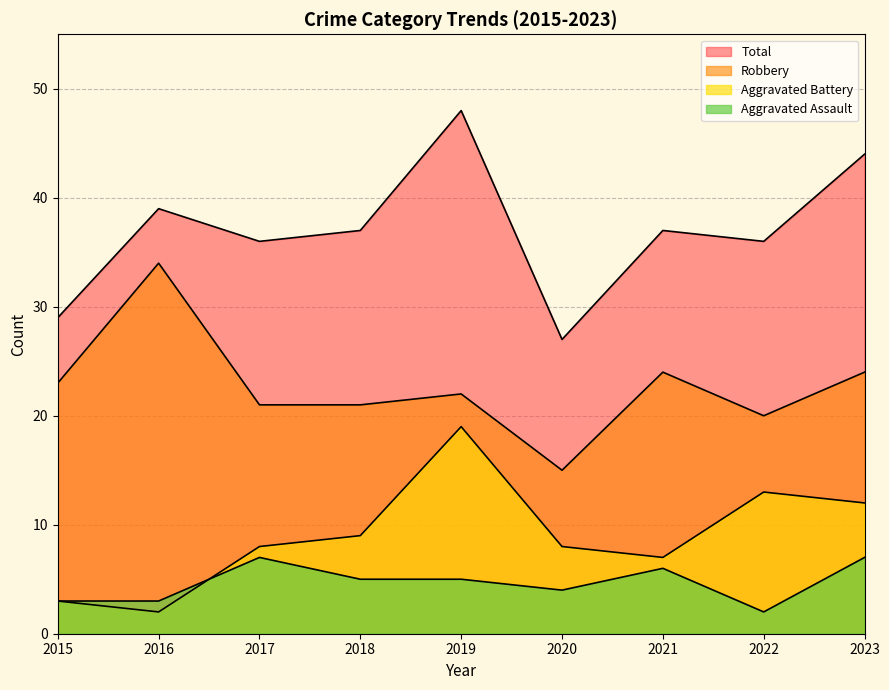

Reading left to right, what are all the values shown in this chart?

Aggravated Assault: 3	3	7	5	5	4	6	2	7
Aggravated Battery: 3	2	8	9	19	8	7	13	12
Robbery: 23	34	21	21	22	15	24	20	24
Total: 29	39	36	37	48	27	37	36	44